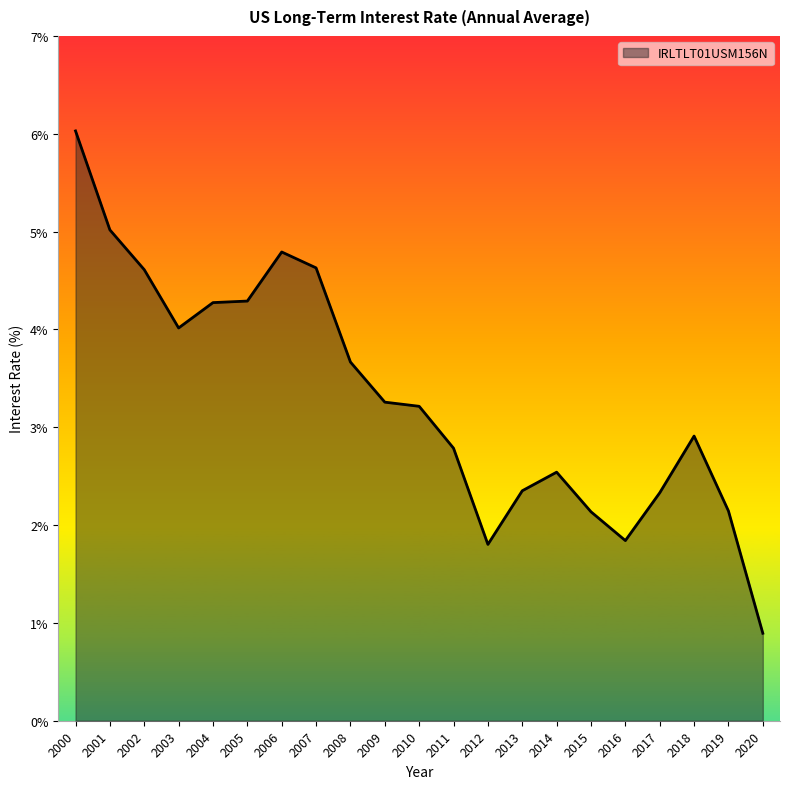

What is the sum of all values?

69.5